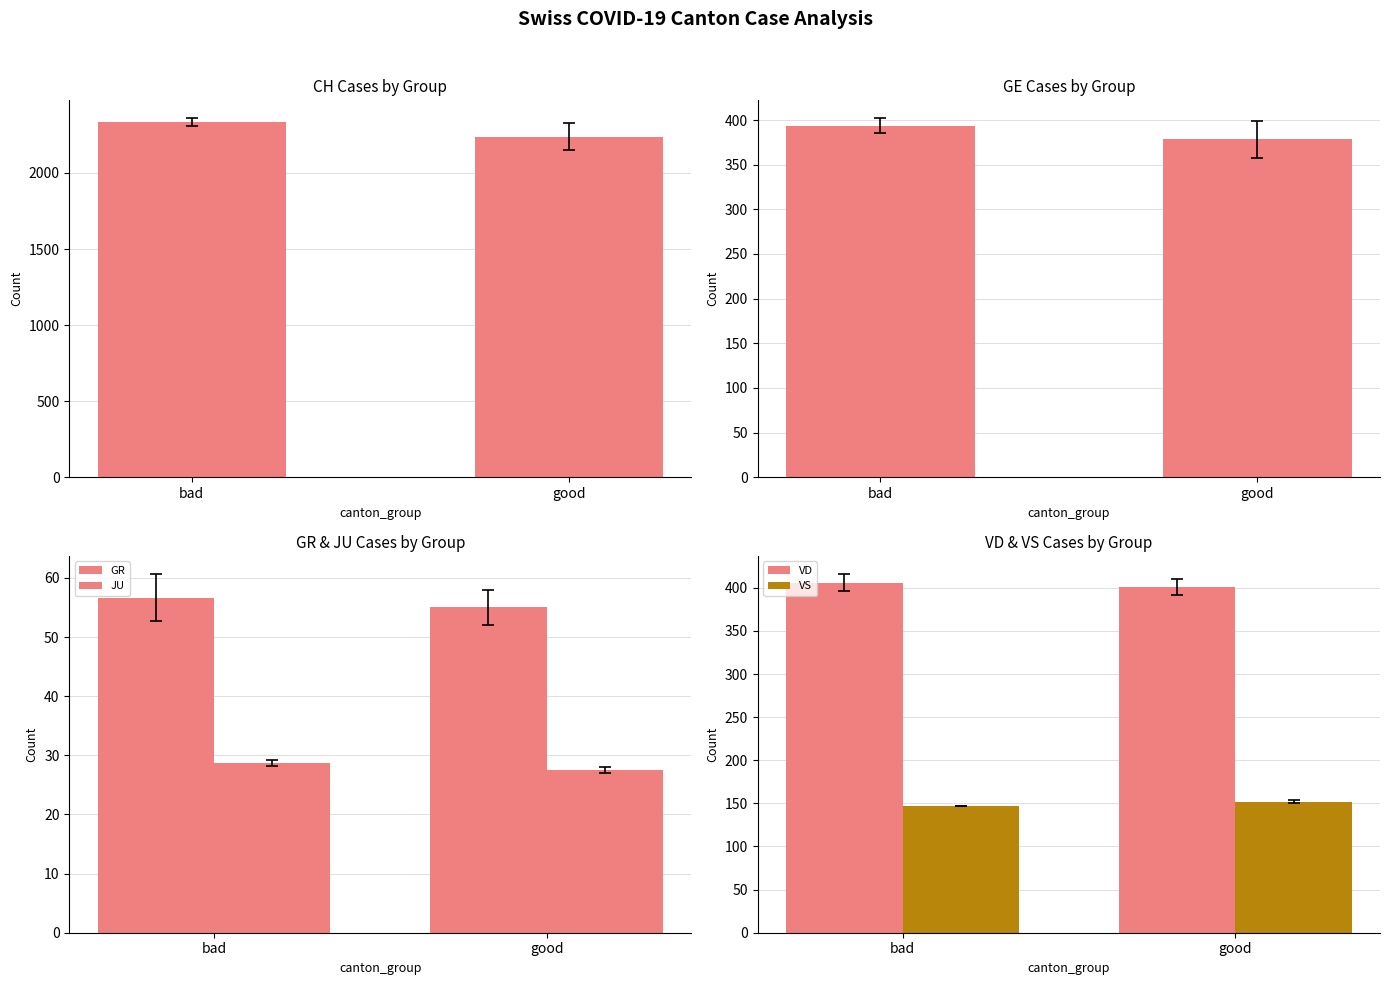

True or false: CH has a value of 906.3 at good.

False